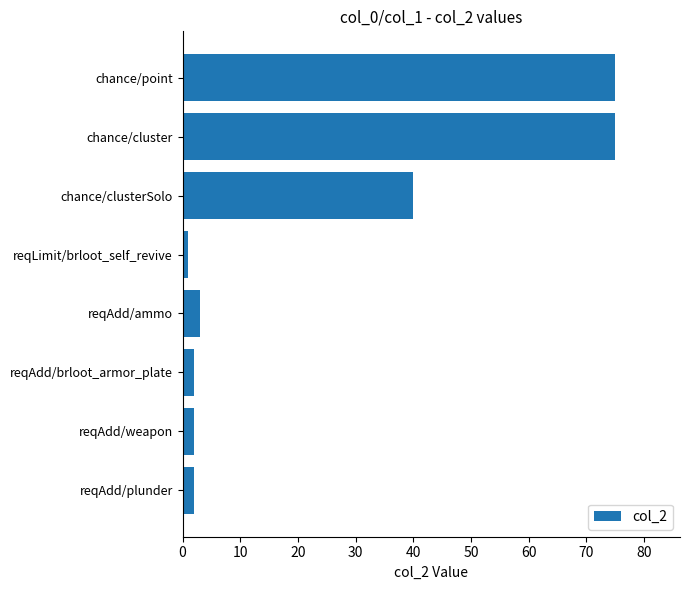

What is the change in value from chance/point to reqAdd/ammo?

-72